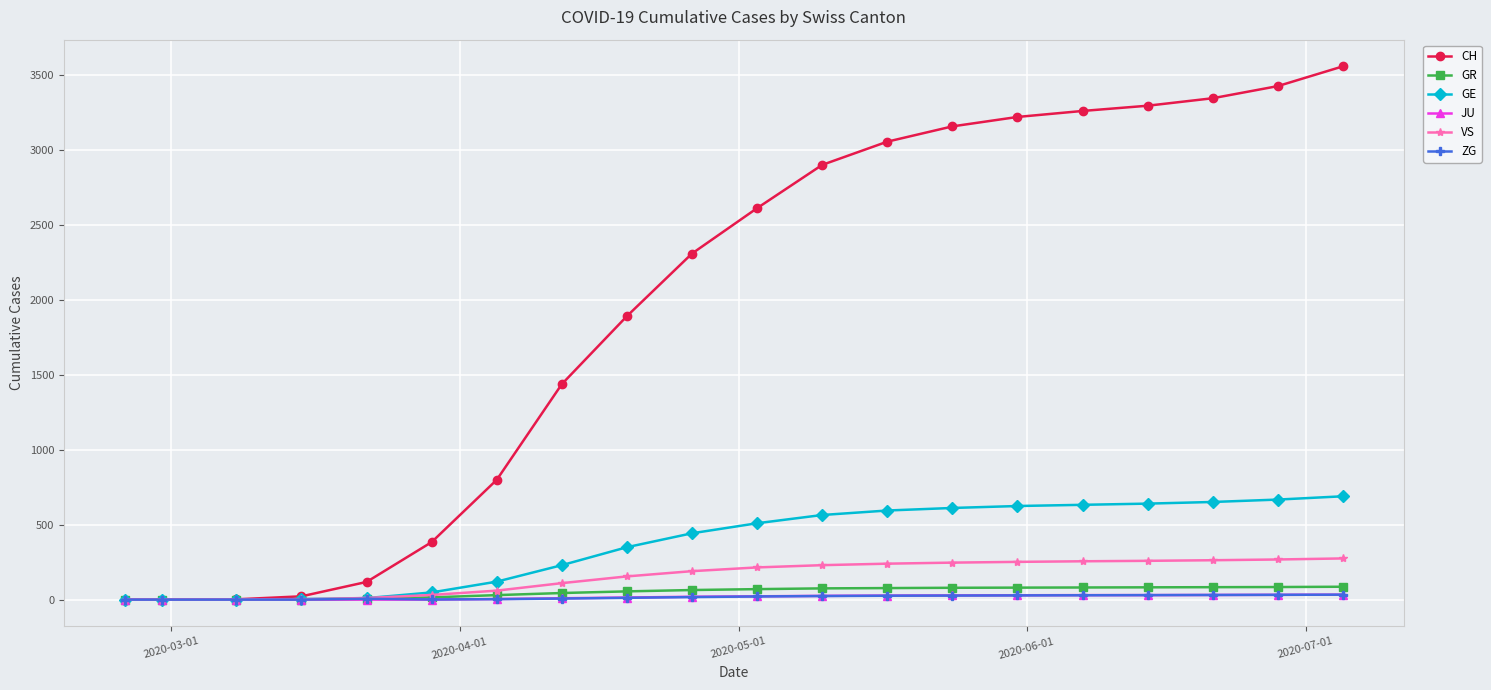

Which series has the largest range (max minus min)?

CH